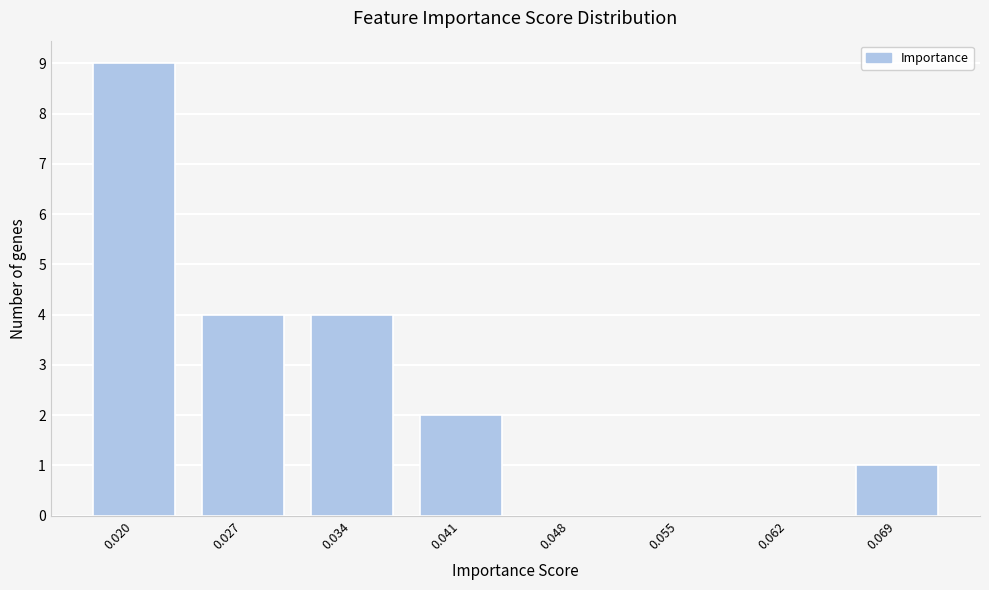

Reading left to right, transcribe all the data shown in this chart.

0.020=9	0.027=4	0.034=4	0.041=2	0.048=0	0.055=0	0.062=0	0.069=1